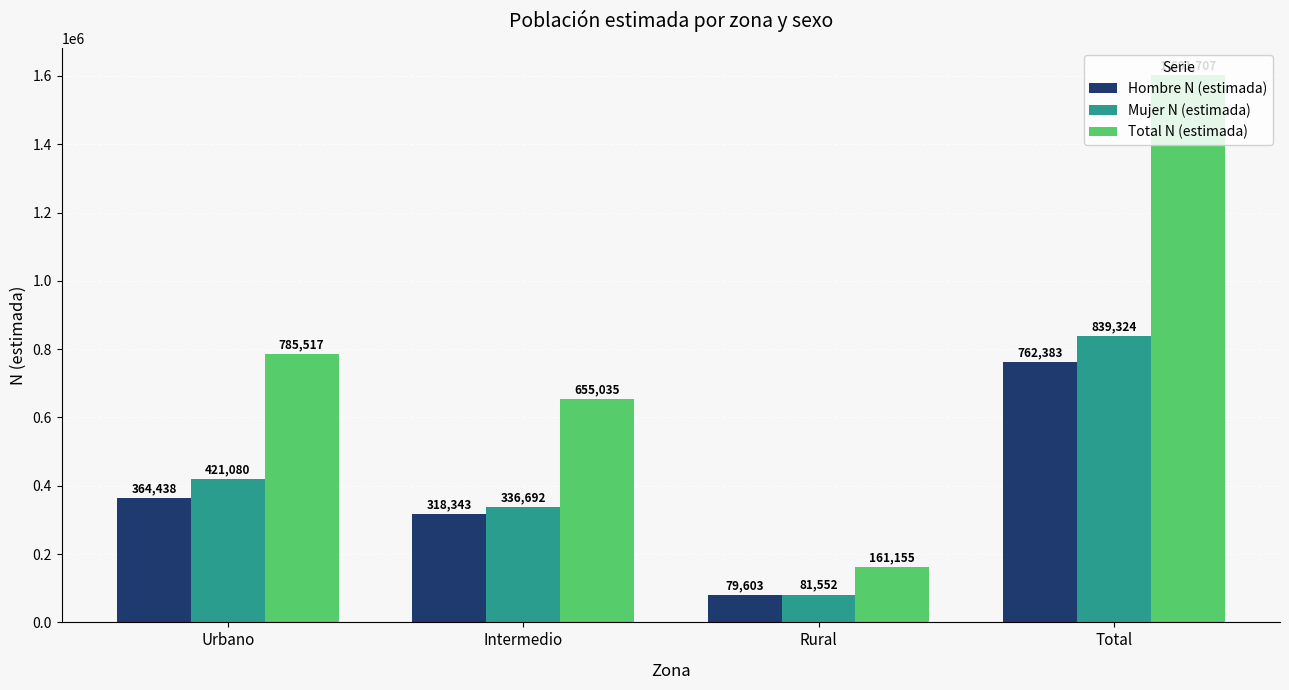

The value of Total N (estimada) at Intermedio is 655035. True or false?

True